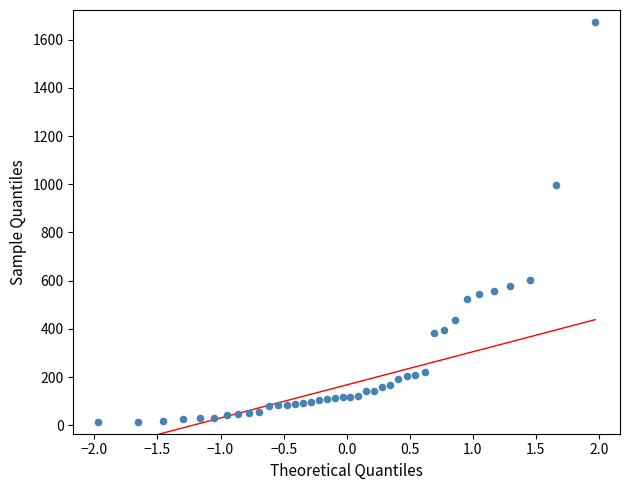

What Y value in the scatter plot is closest to 844?

997